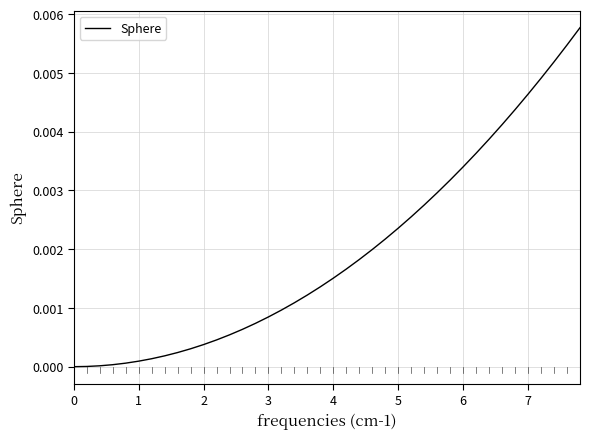

How many lines are shown in the chart?

1